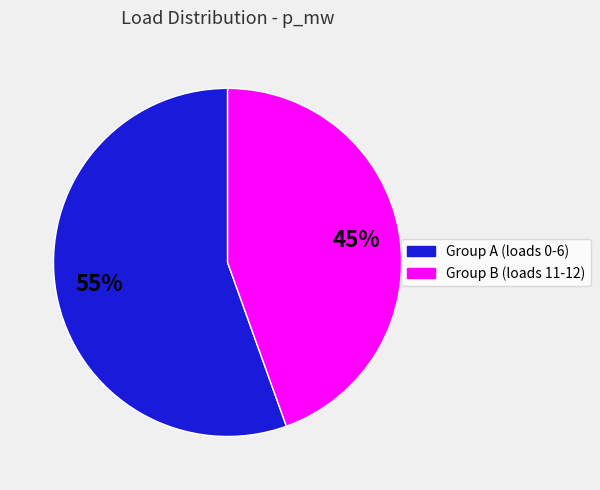

Does any single category account for the majority?

Yes